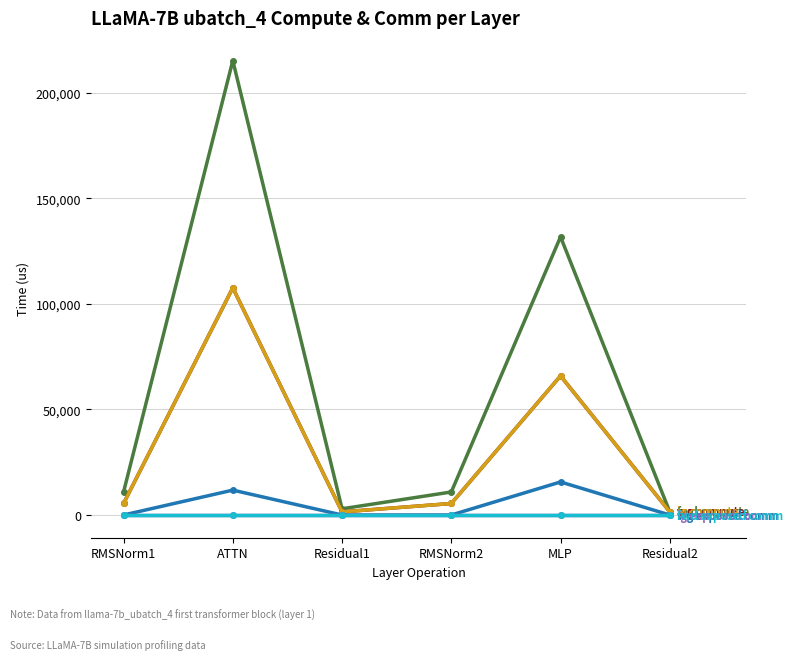

Is this an area chart (filled region under the line)?

No